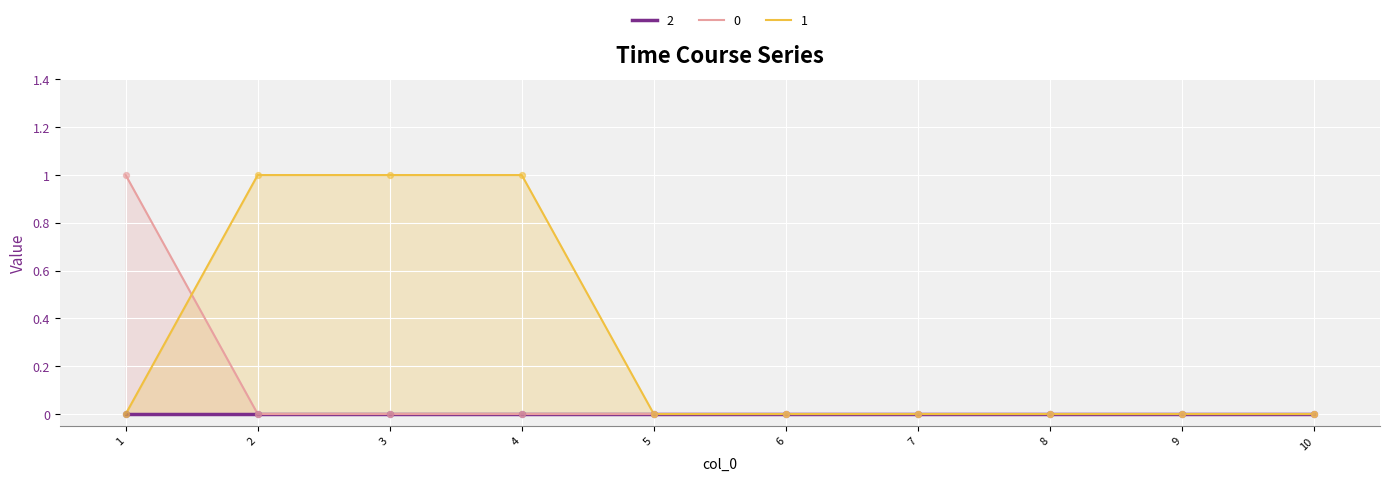

Is it true that 1 equals 1 at 4?

True